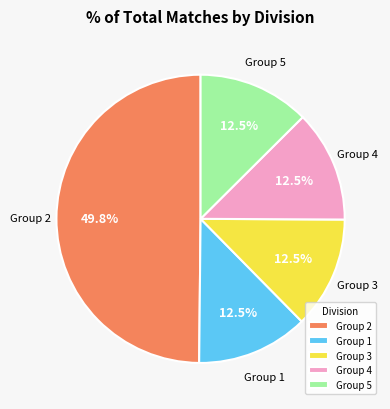

What is the largest slice in the pie chart?

Group 2